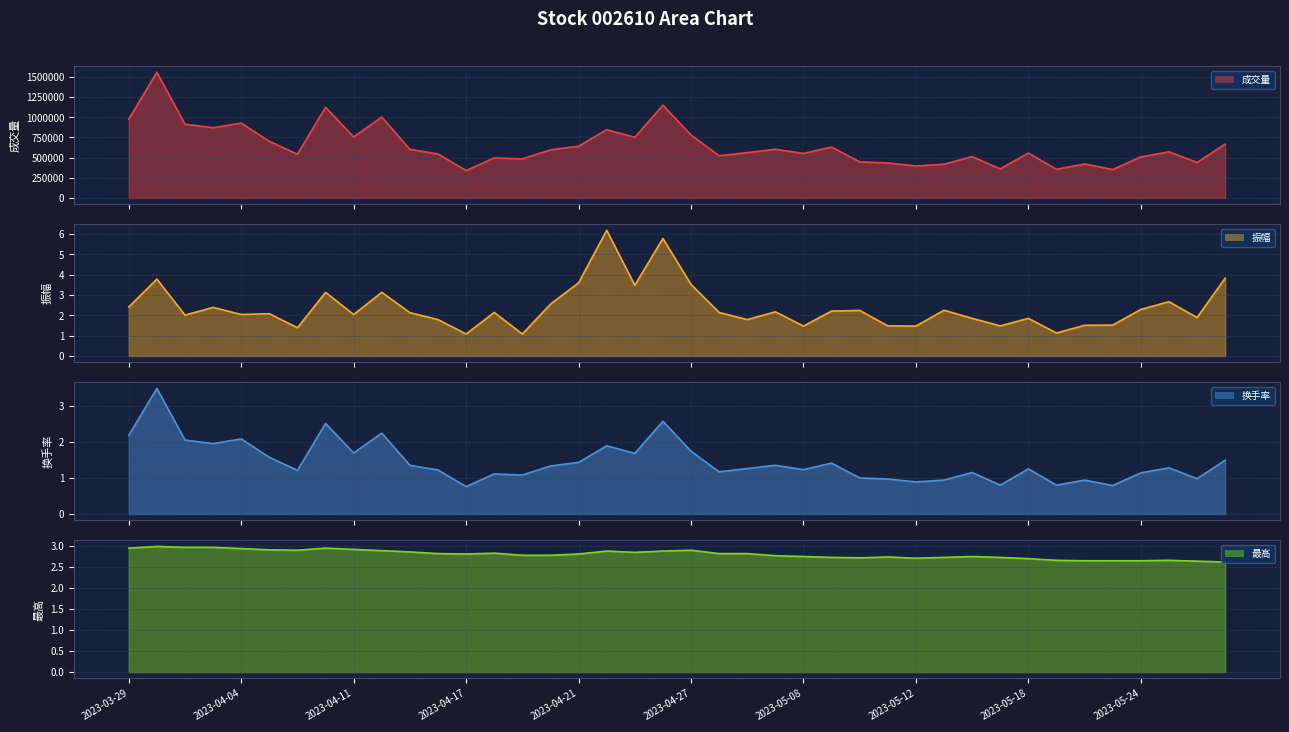

Which series has the largest range (max minus min)?

成交量 line